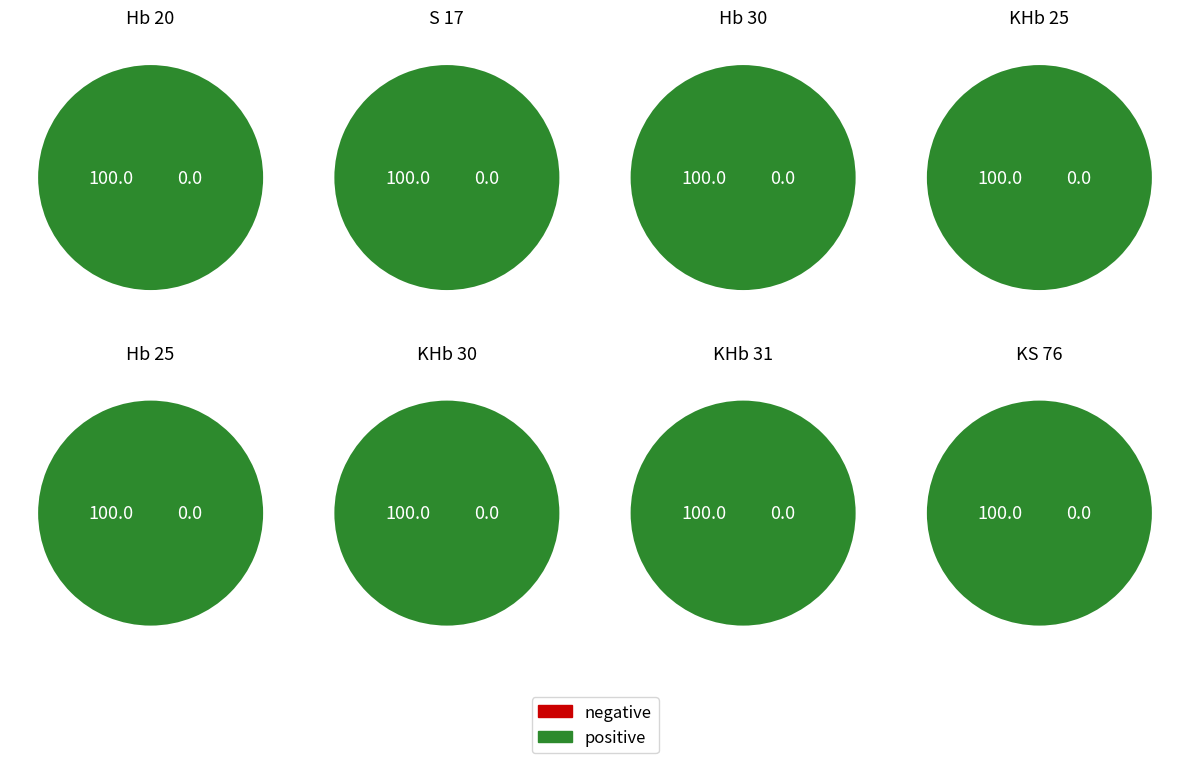

True or false: Hb 25 accounts for 1% of the total.

False